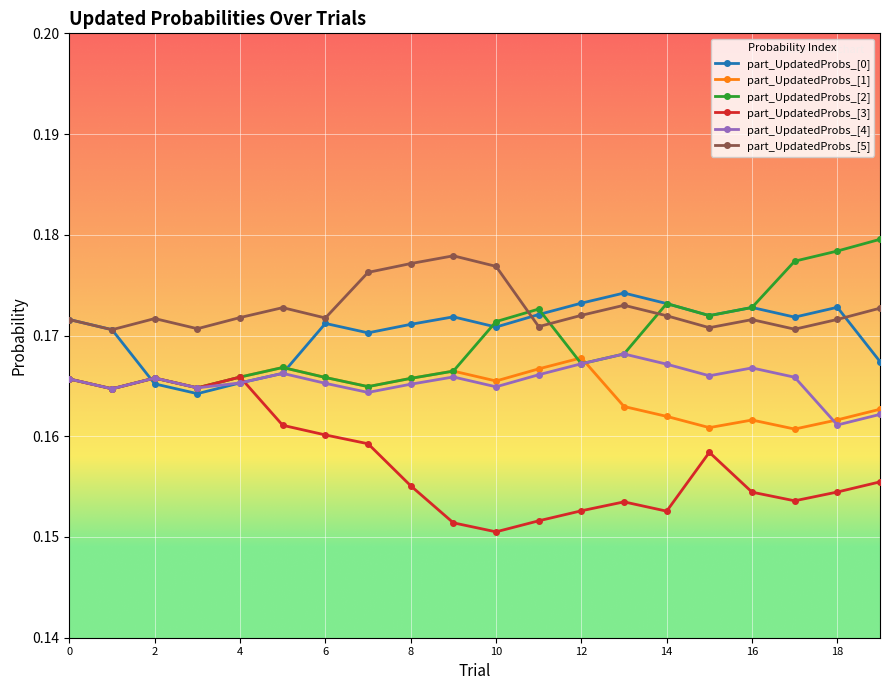

At how many categories does at least one series exceed 0?

20